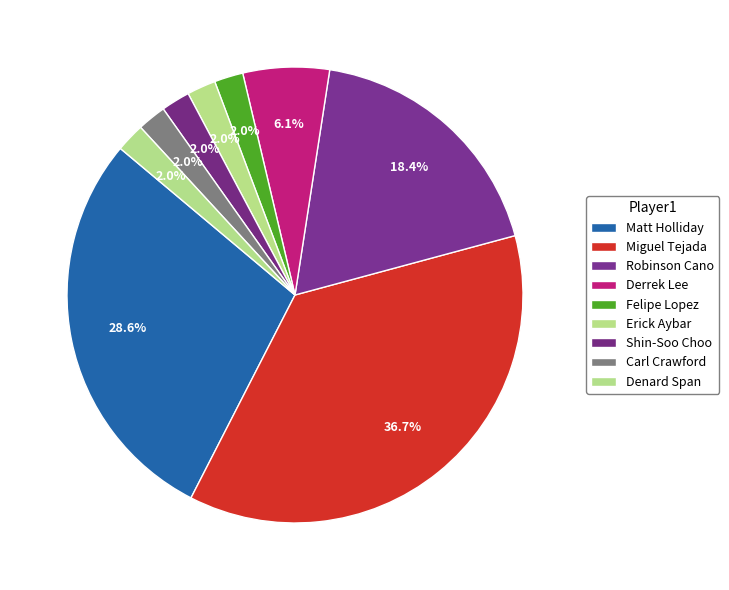

The Miguel Tejada slice represents 27% of the pie. True or false?

False